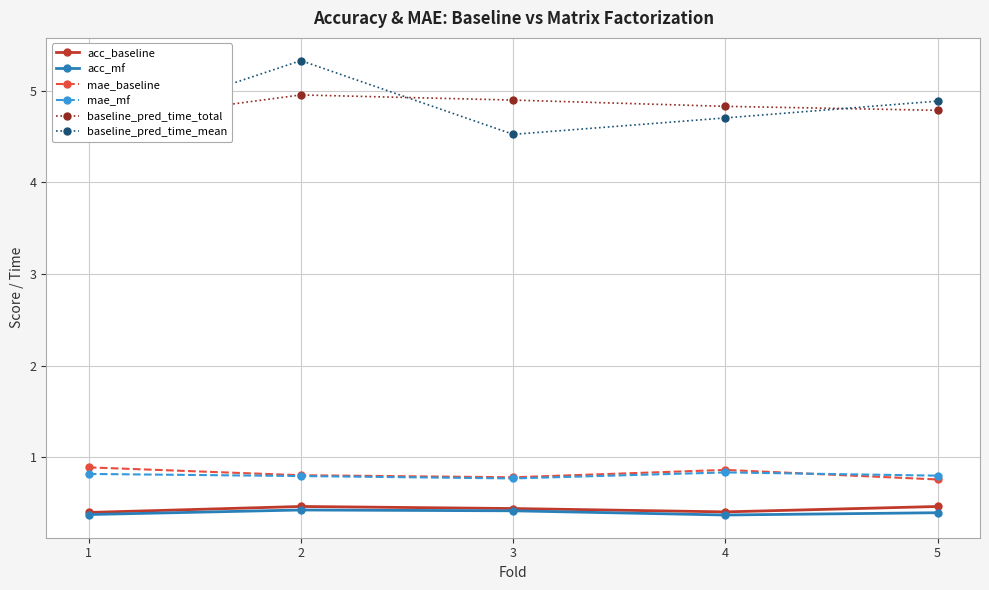

Reading right to left, extract all data points from this chart.

acc_baseline: 5=0.5	4=0.4	3=0.4	2=0.5	1=0.4
acc_mf: 5=0.4	4=0.4	3=0.4	2=0.4	1=0.4
mae_baseline: 5=0.8	4=0.9	3=0.8	2=0.8	1=0.9
mae_mf: 5=0.8	4=0.8	3=0.8	2=0.8	1=0.8
baseline_pred_time_total: 5=4.8	4=4.8	3=4.9	2=5.0	1=4.6
baseline_pred_time_mean: 5=4.9	4=4.7	3=4.5	2=5.3	1=4.6